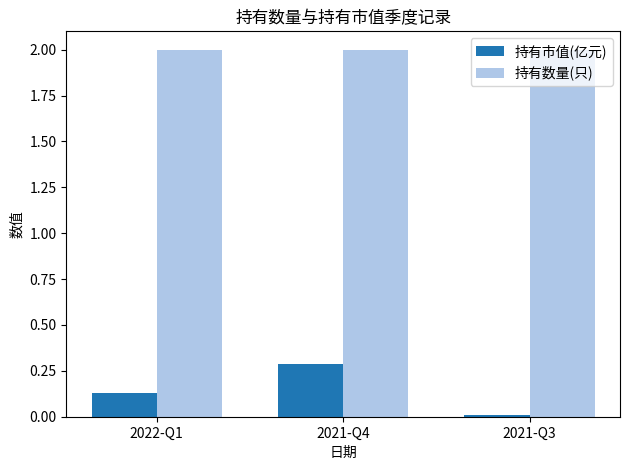

Rank the series by their maximum value, from highest to lowest.

持有数量(只), 持有市值(亿元)